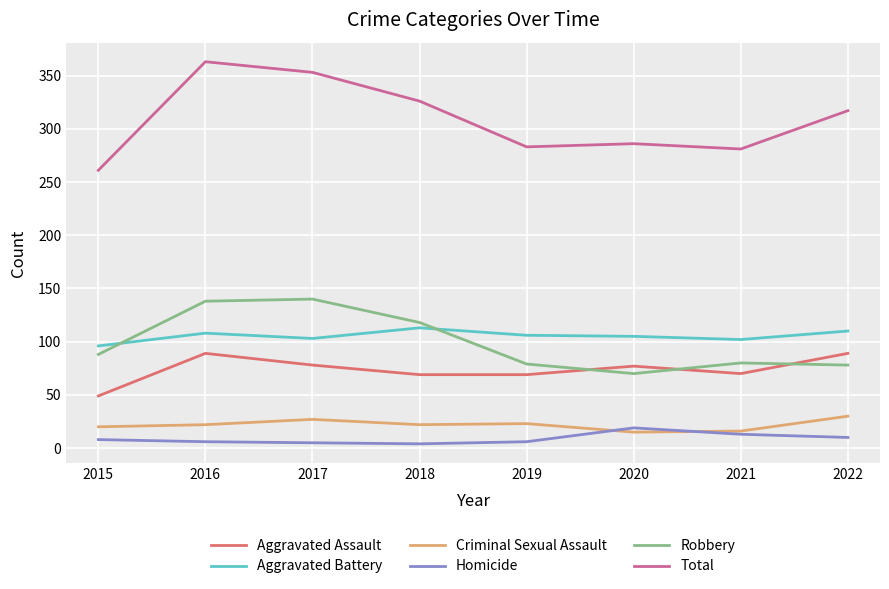

Which series has the largest total across all categories?

Total